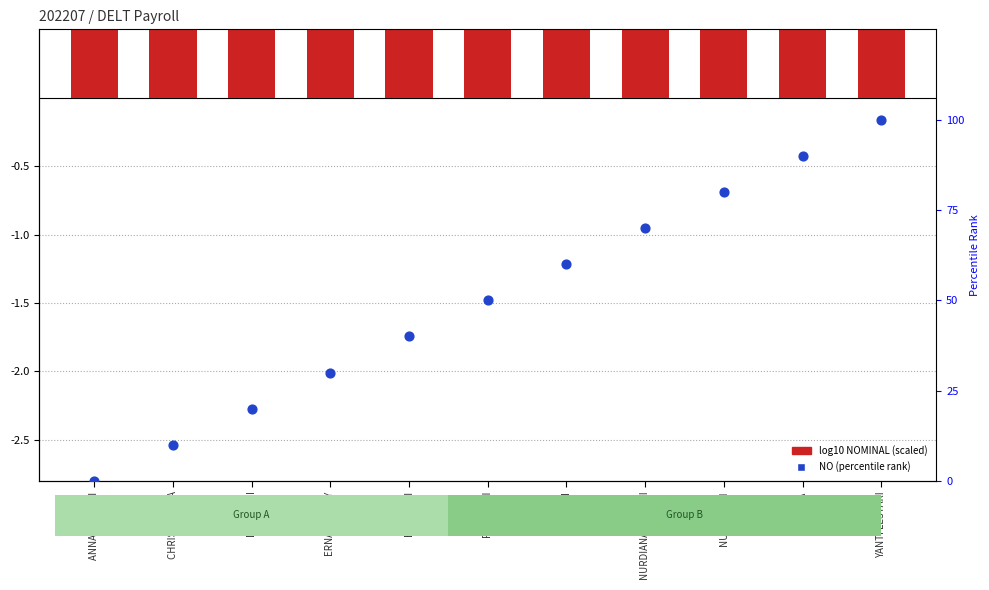

What are all the series names shown in the legend?

log10 NOMINAL (scaled), NO percentile rank